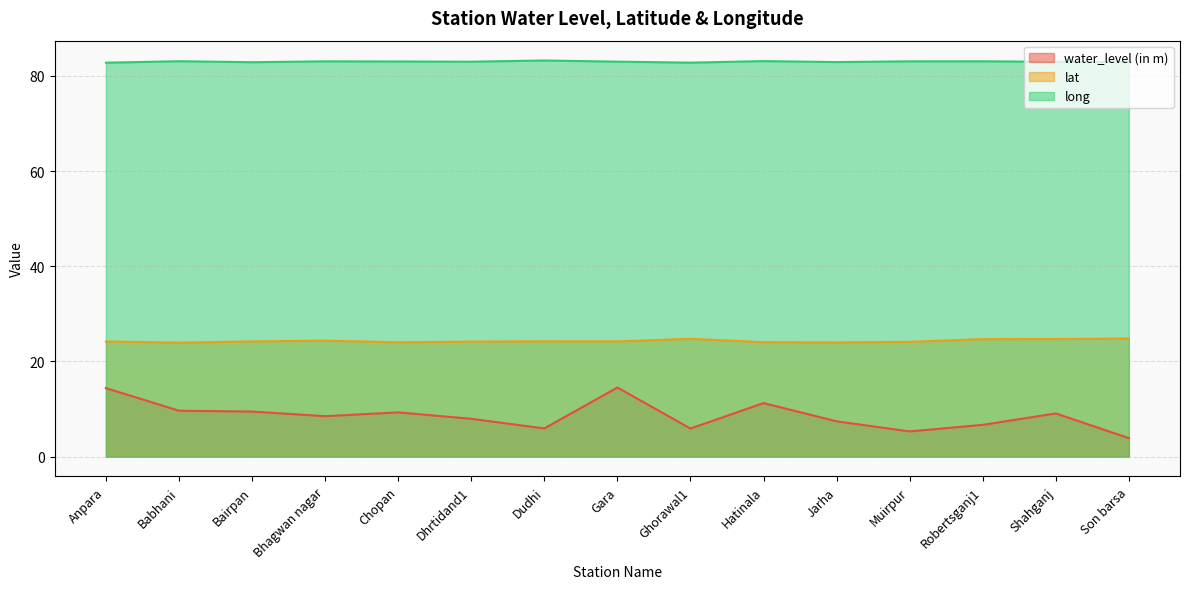

Reading left to right, list all the values displayed in this chart.

water_level (in m): 14.4	9.7	9.5	8.5	9.3	8.0	5.9	14.5	5.9	11.2	7.4	5.3	6.7	9.1	3.9
lat: 24.2	24.0	24.2	24.4	24.0	24.2	24.2	24.2	24.8	24.1	24.0	24.1	24.7	24.7	24.8
long: 82.8	83.1	82.9	83.1	83.0	83.0	83.2	83.0	82.8	83.1	82.9	83.1	83.1	83.0	82.9